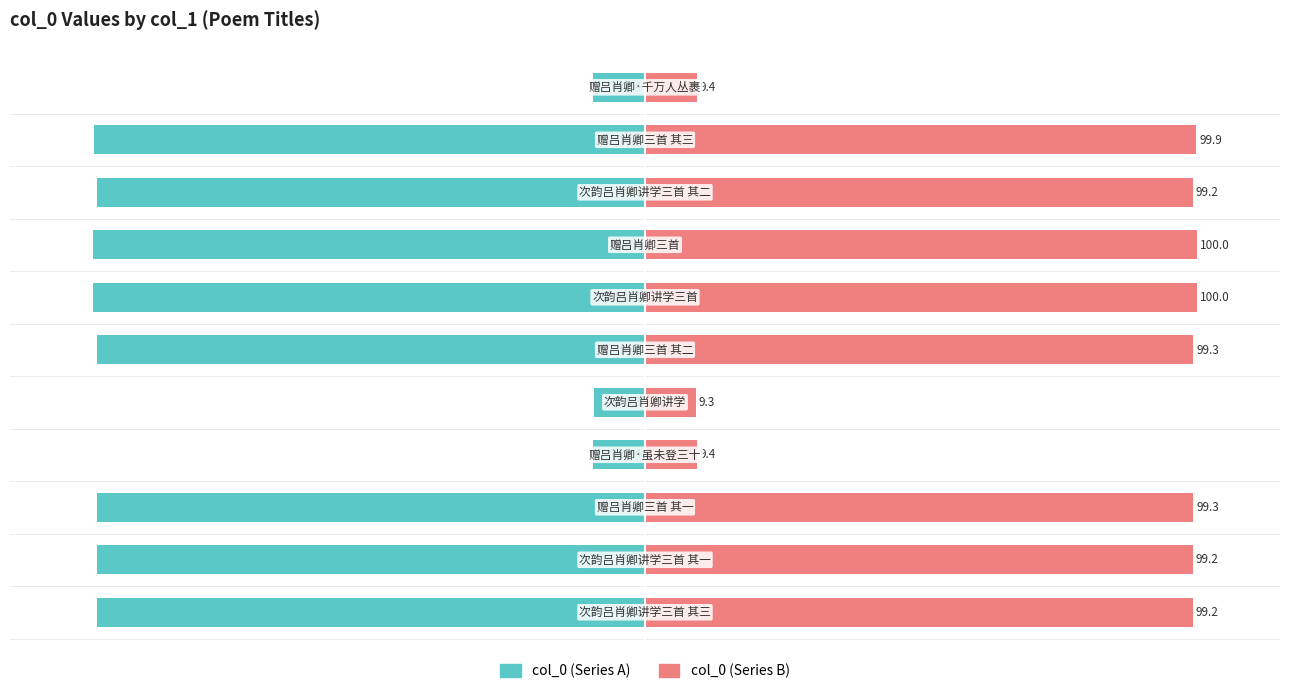

What is the maximum value shown in the chart?

100.0